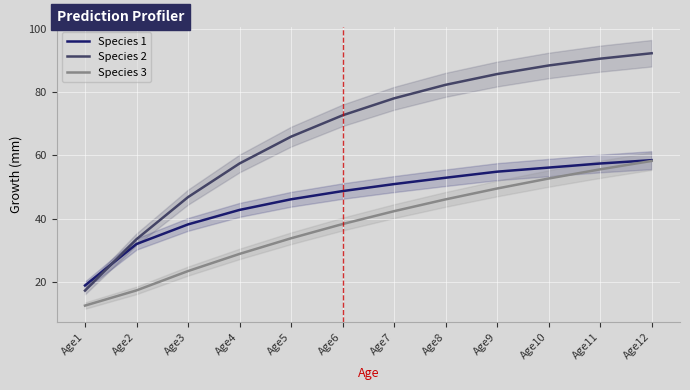

What is the greatest value displayed?

92.2